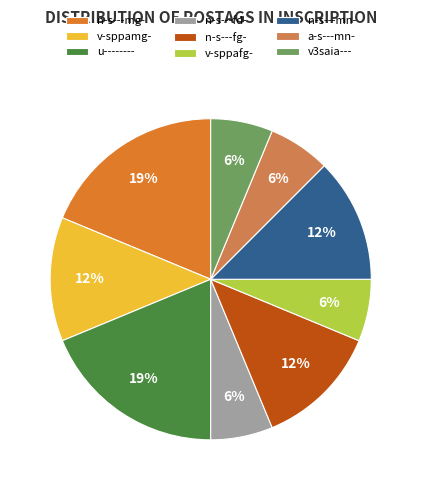

Is it true that n-s---mn- is 22% of the pie?

False